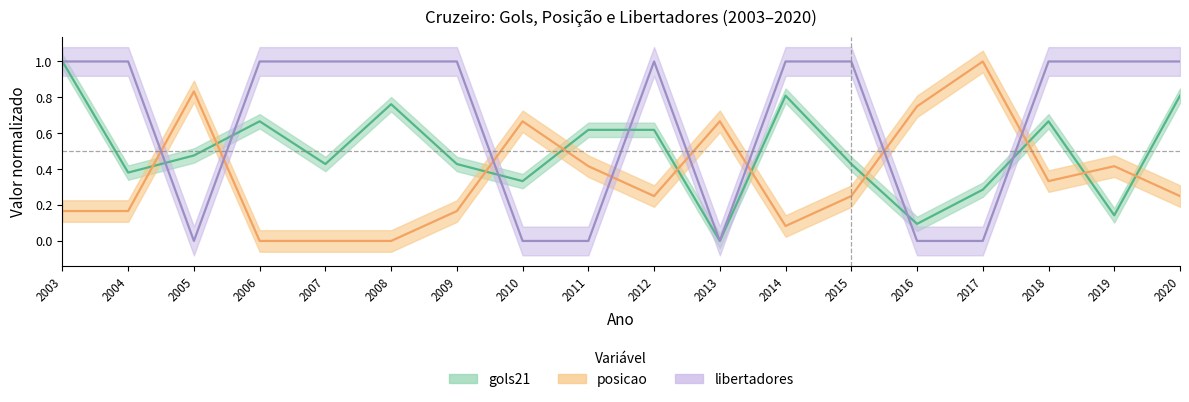

True or false: gols21 has more than 1 points higher than both neighbors.

True